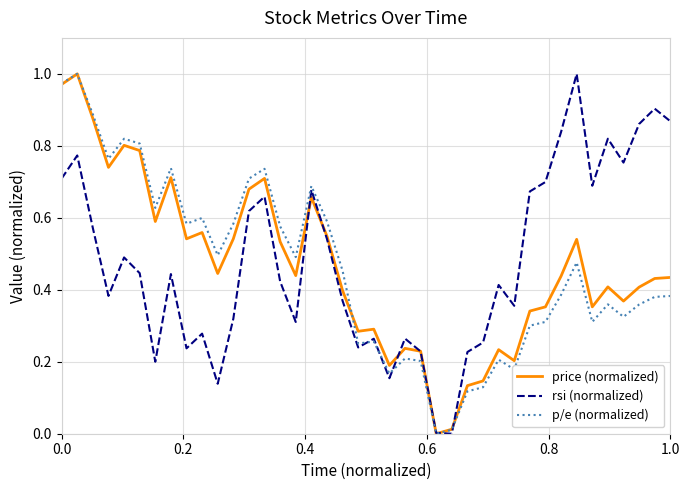

The value of rsi (normalized) at 1.0 is 0.6. True or false?

False